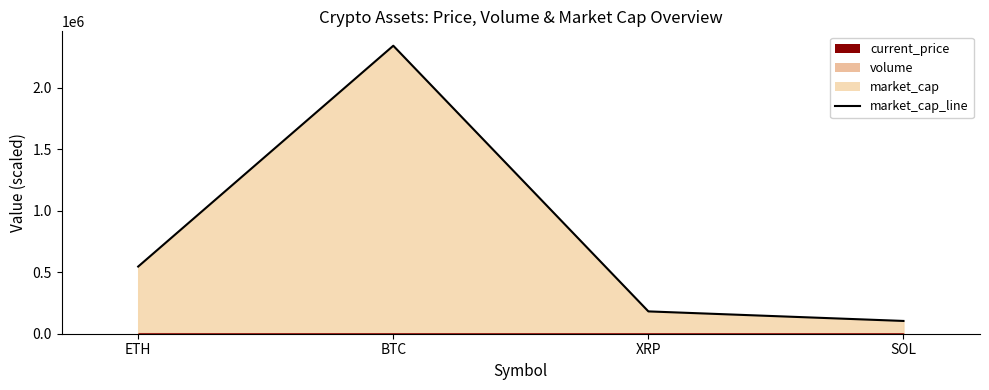

How many data points does each series have?

4